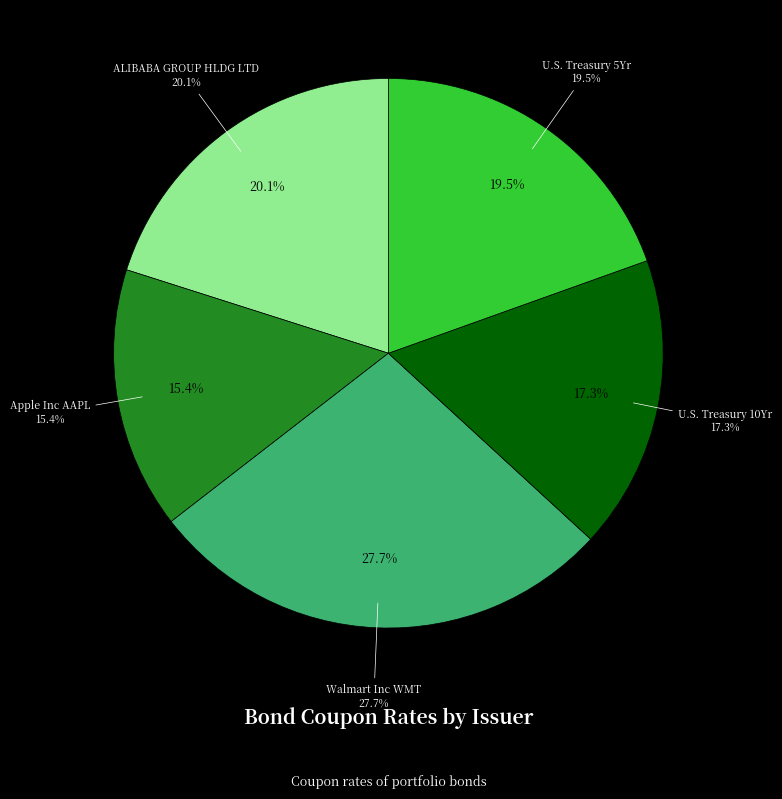

To the nearest percent, what is the difference between the U.S. Treasury 10Yr and Walmart Inc WMT slice percentages?

10%